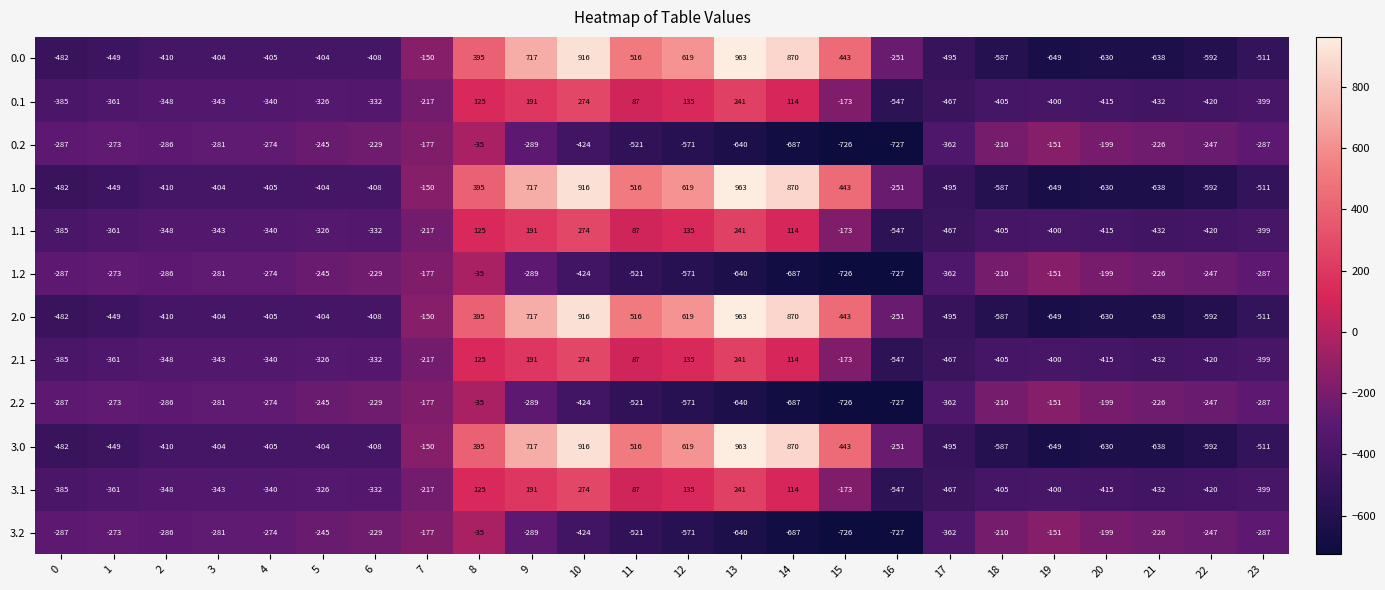

What is the spread (max minus min) of values at 12?

1190